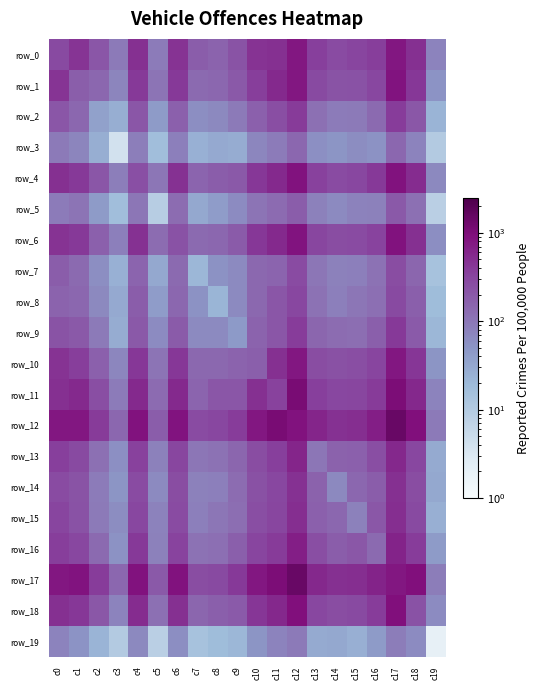

What is the difference between the highest and lowest values at c12?

1368